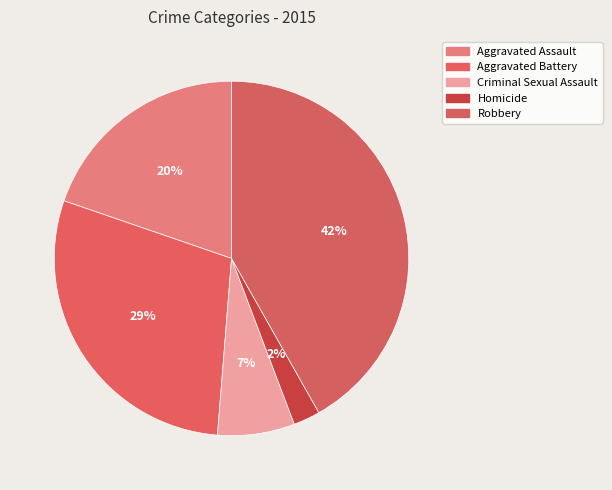

Combined, do Criminal Sexual Assault and Robbery account for over 50%?

No